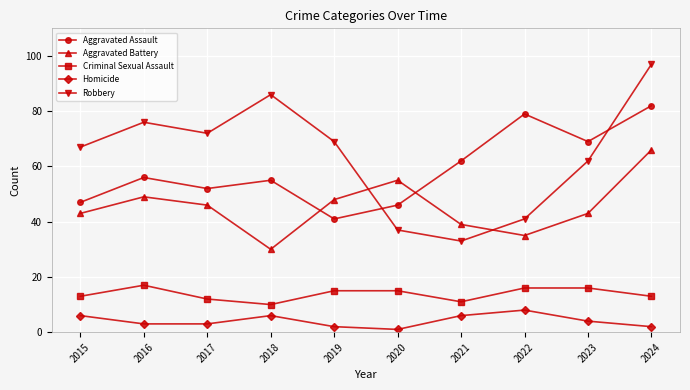

What is the spread (max minus min) of values at 2021?

56